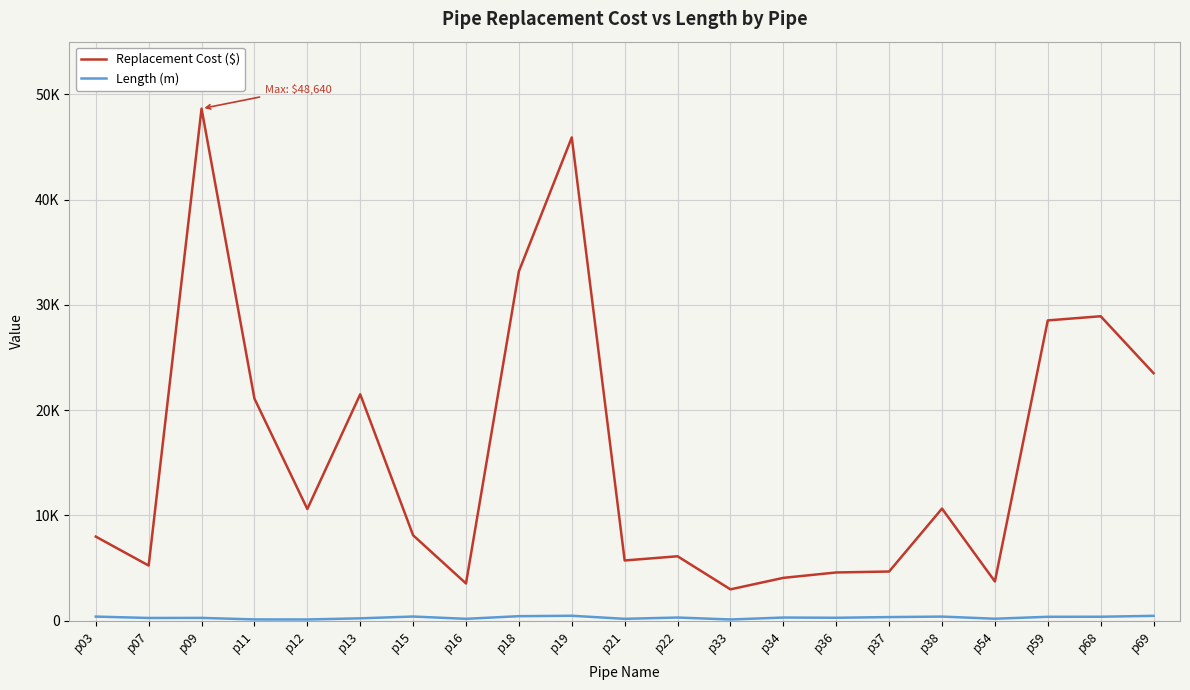

Does the chart display data point markers on the line(s)?

No